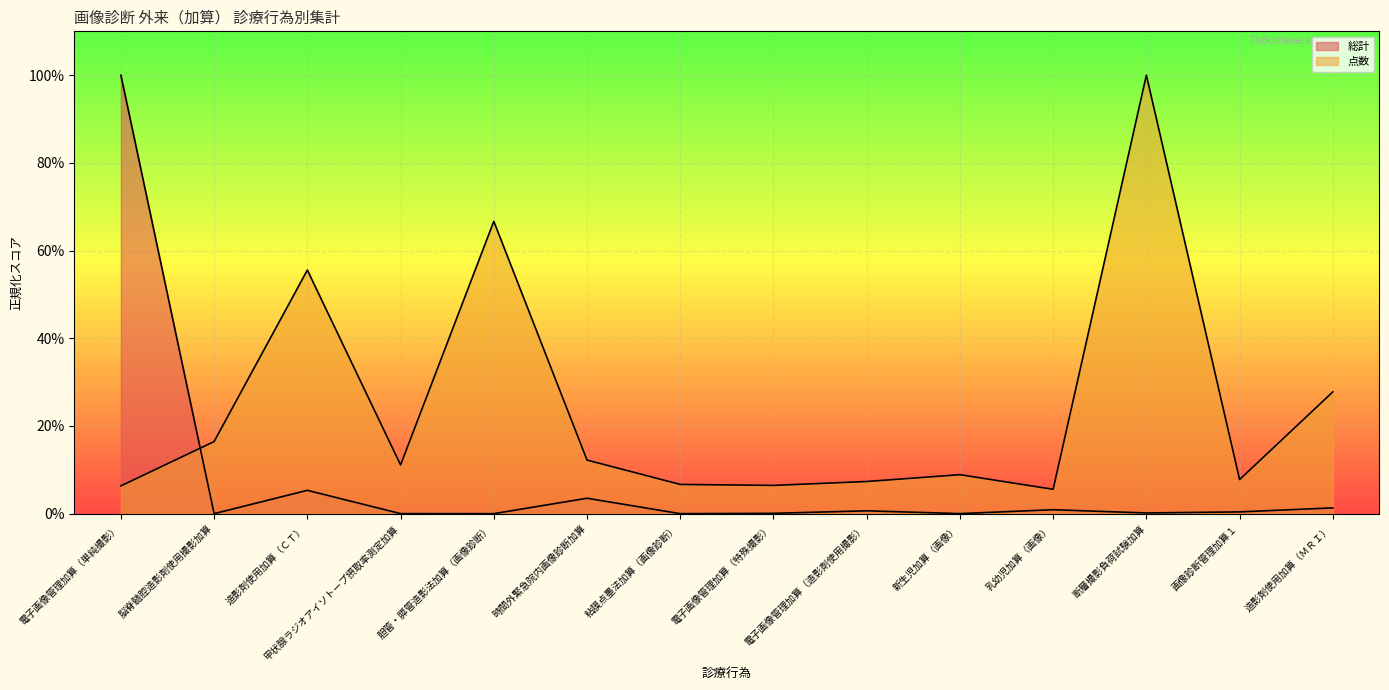

At 時間外緊急院内画像診断加算, list the series in order from smallest to largest.

総計, 点数